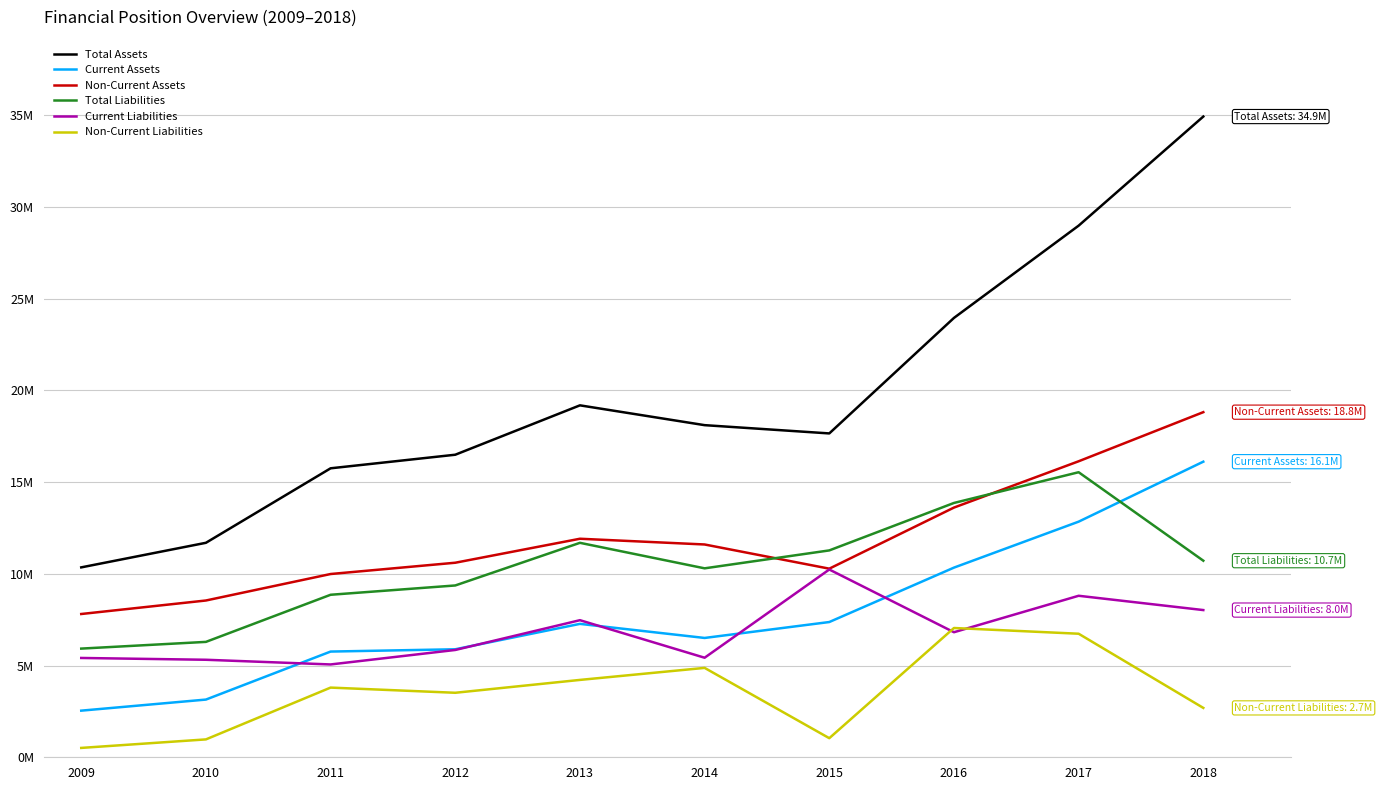

Read the Non-Current Assets value at 2009, to the nearest 10.

7808820